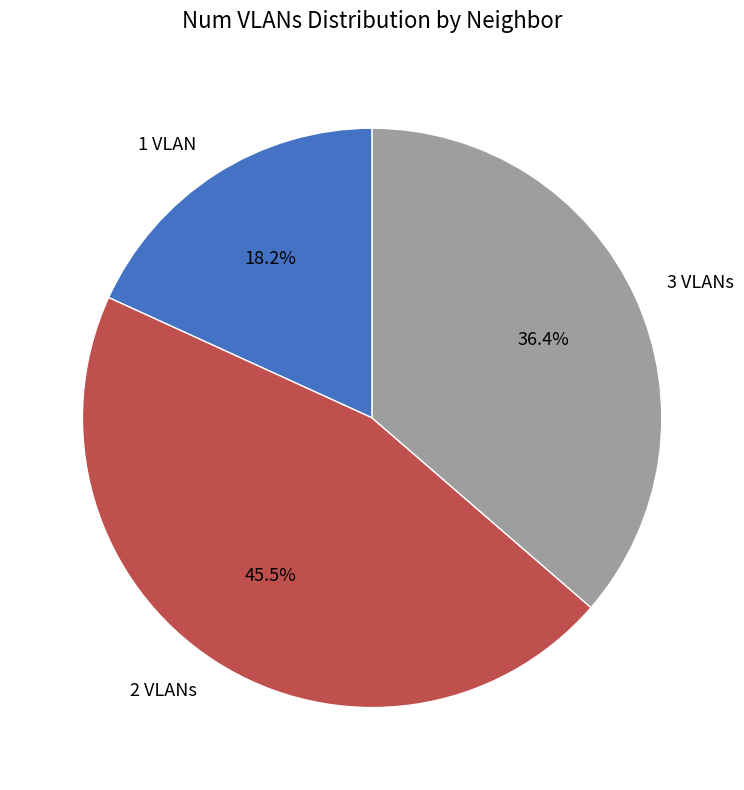

Is there a majority slice in this chart?

No